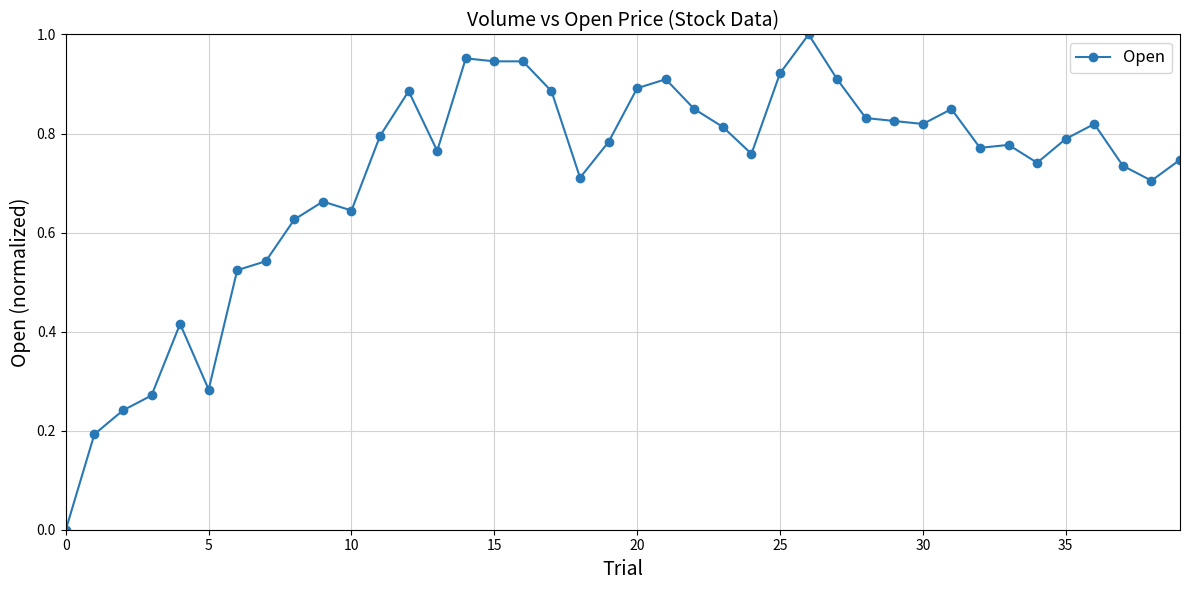

What is the sum of all values?

28.5